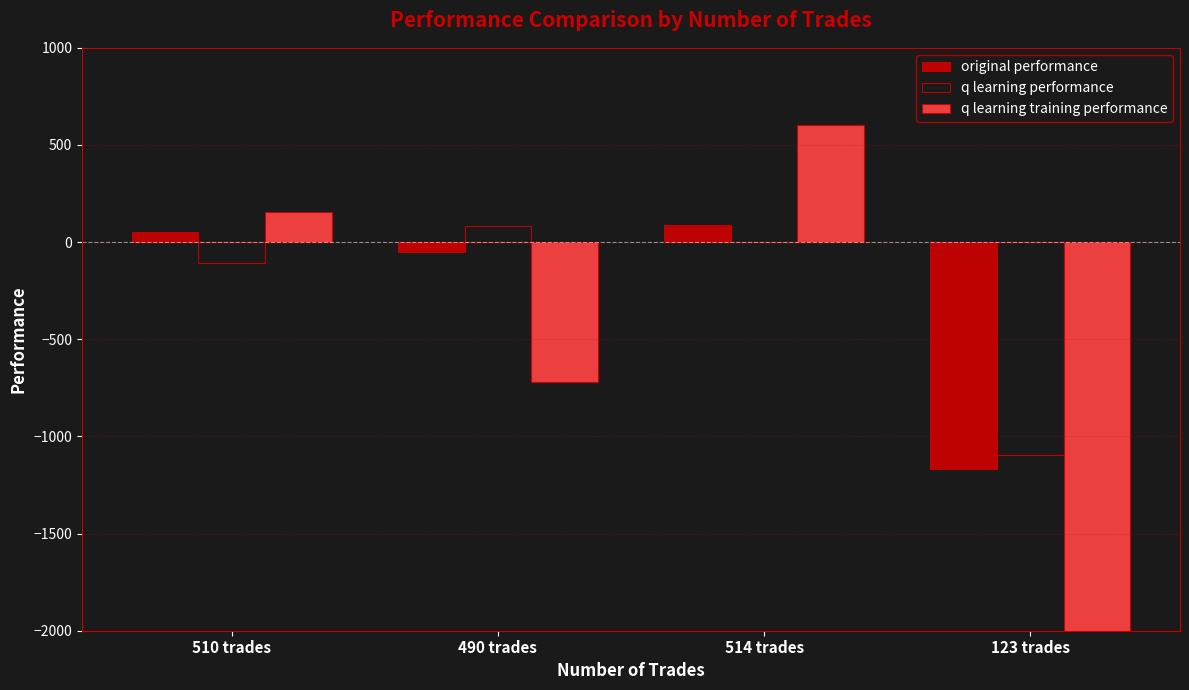

At which label is original performance closest to -540?

490 trades